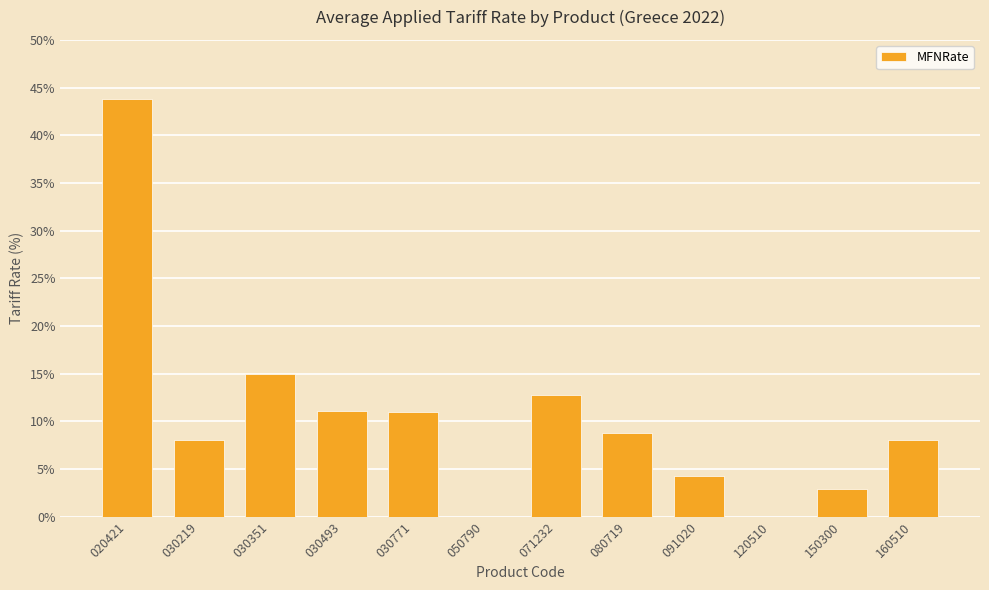

What is the greatest value displayed?

43.8